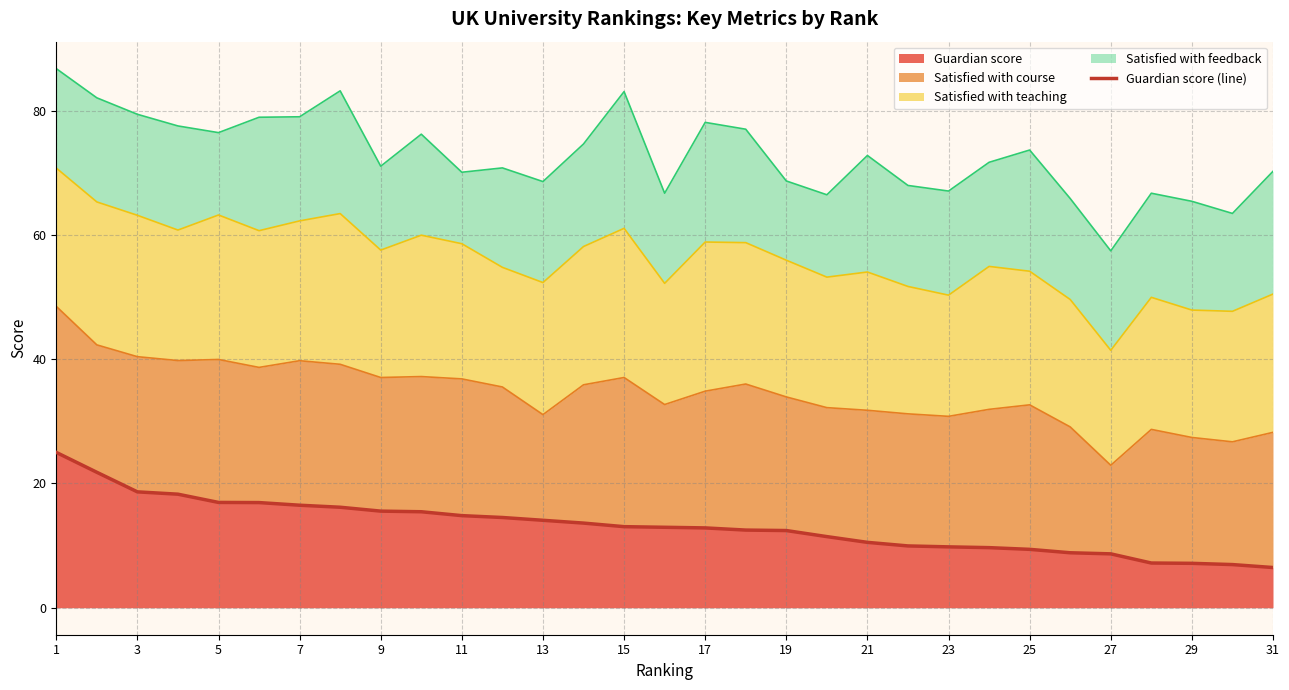

The Guardian score series shows 7.2 at 29. True or false?

True